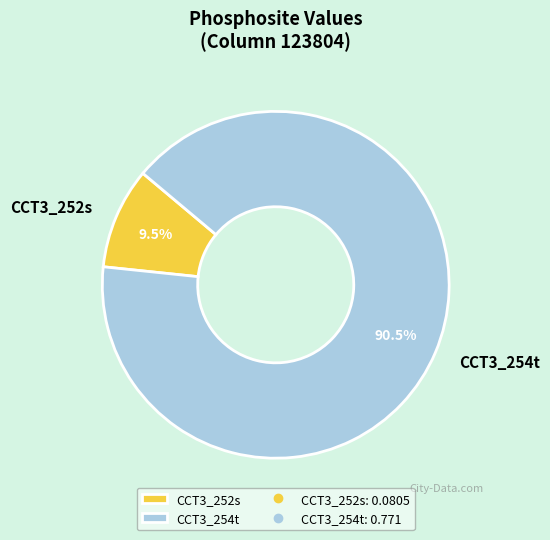

Between CCT3_252s and CCT3_254t, which is larger?

CCT3_254t